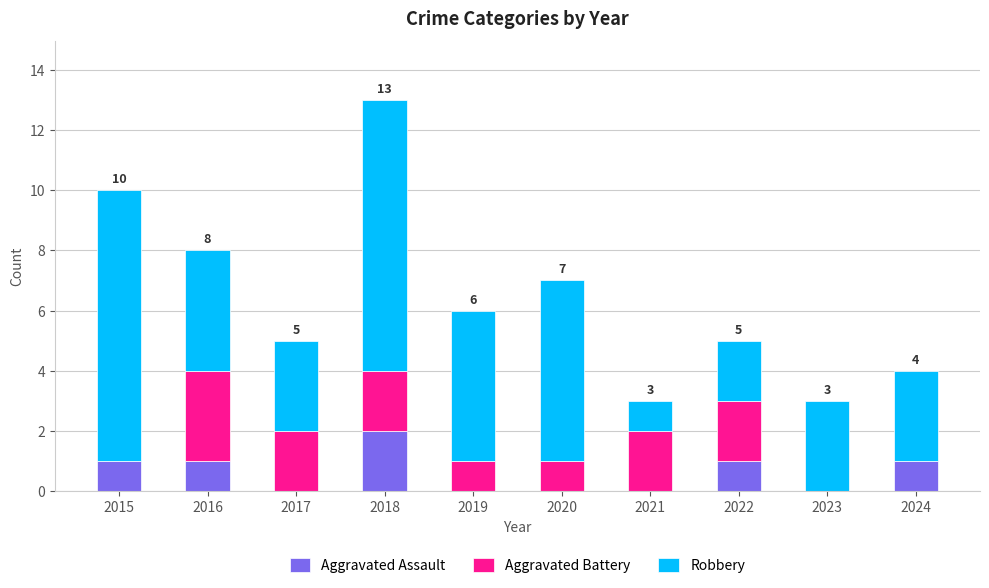

Is it true that Aggravated Assault equals 1 at 2016?

True